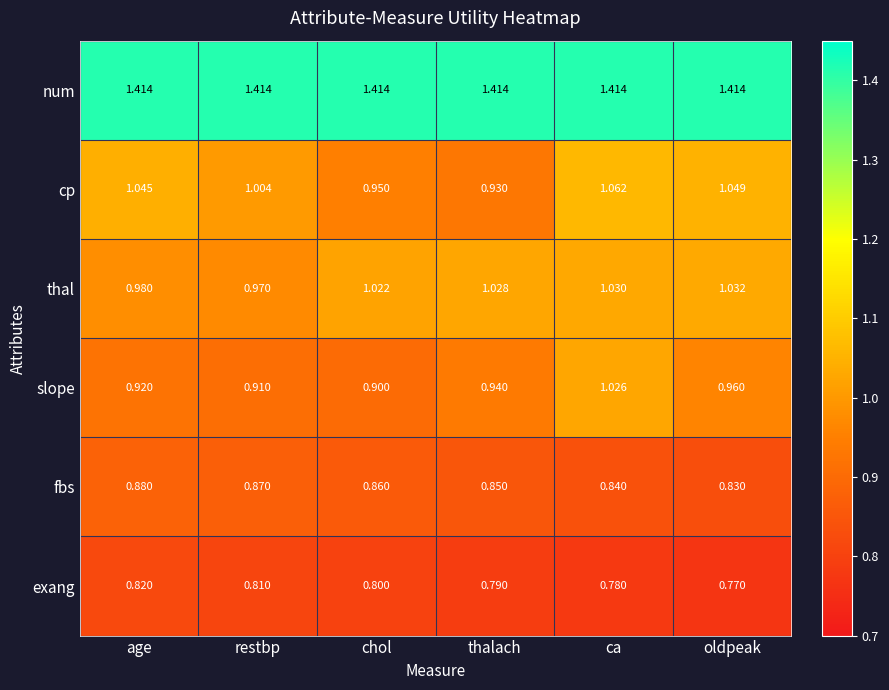

Which series has the widest spread of values?

cp